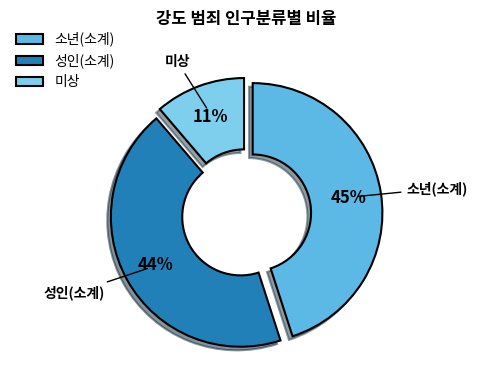

Rank the categories by value from highest to lowest.

소년(소계), 성인(소계), 미상